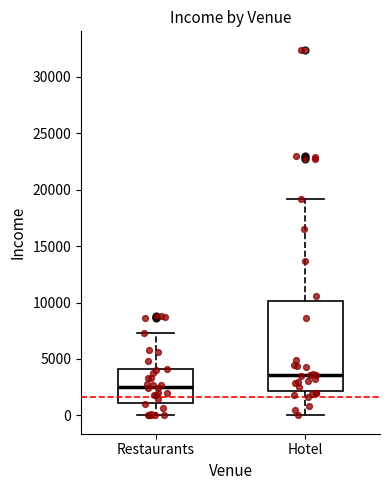

Which box's median line is the highest?

Hotel